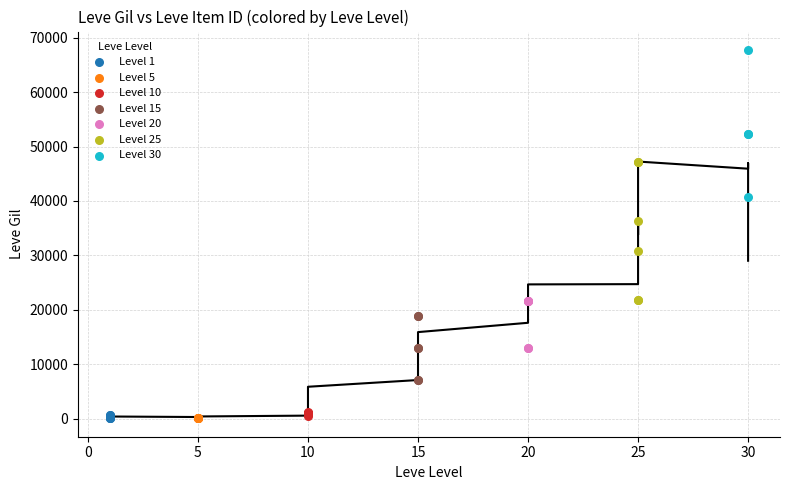

Which series reaches the maximum Y coordinate?

Level 30